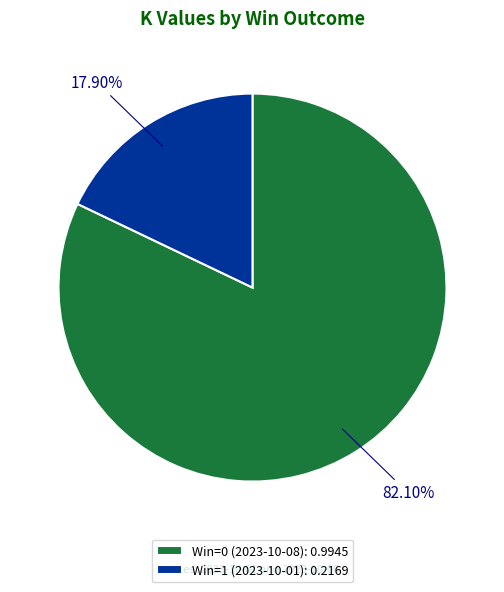

Count the number of slices in the pie.

2